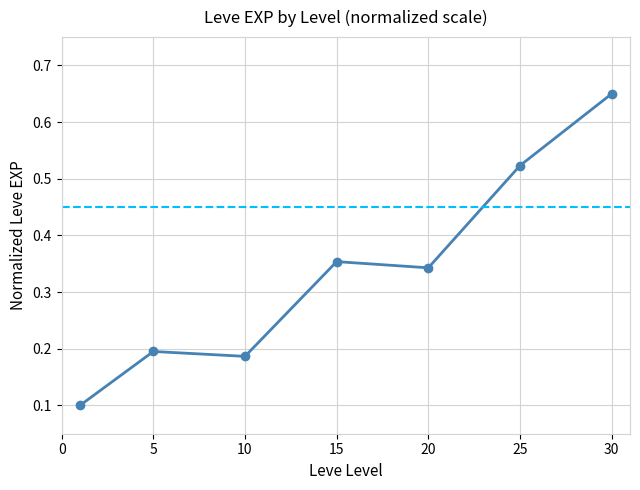

What is the sum of all values?

2.4